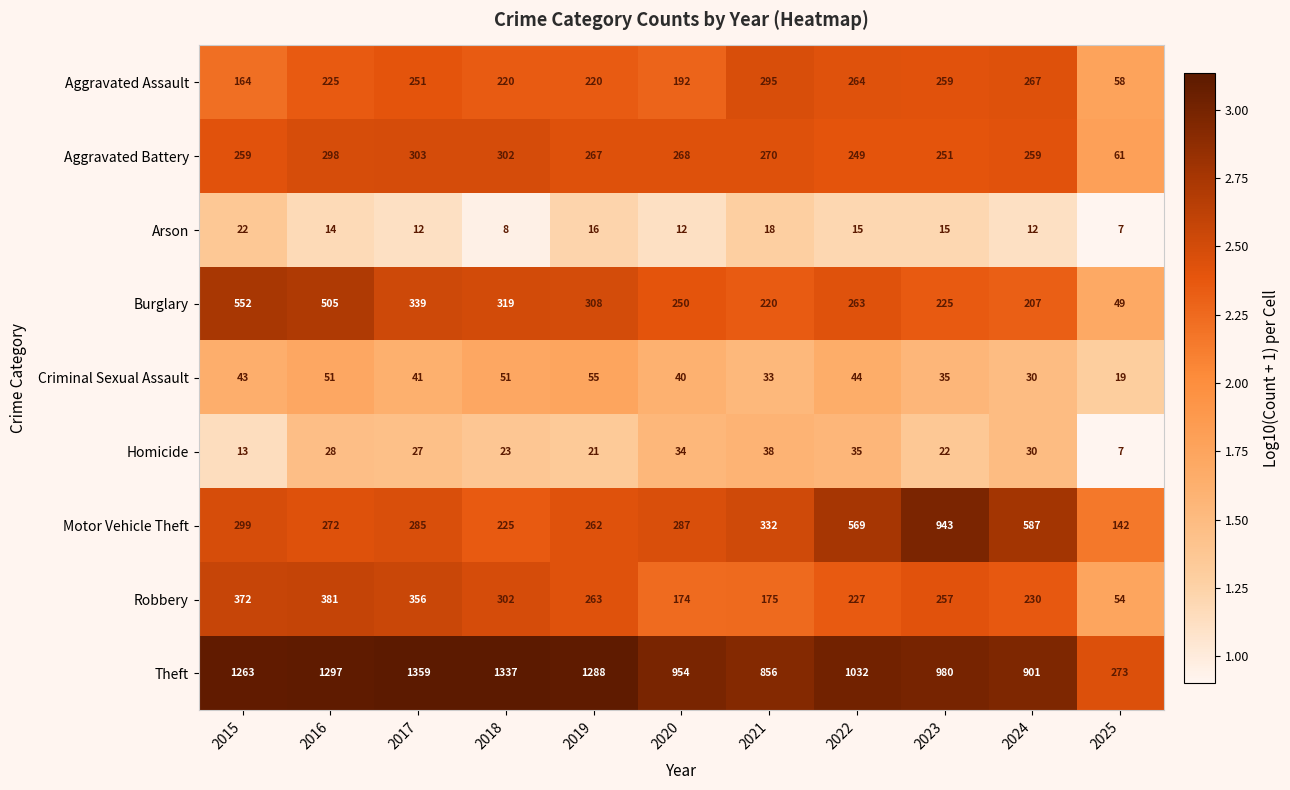

Which series has the widest spread of values?

Theft